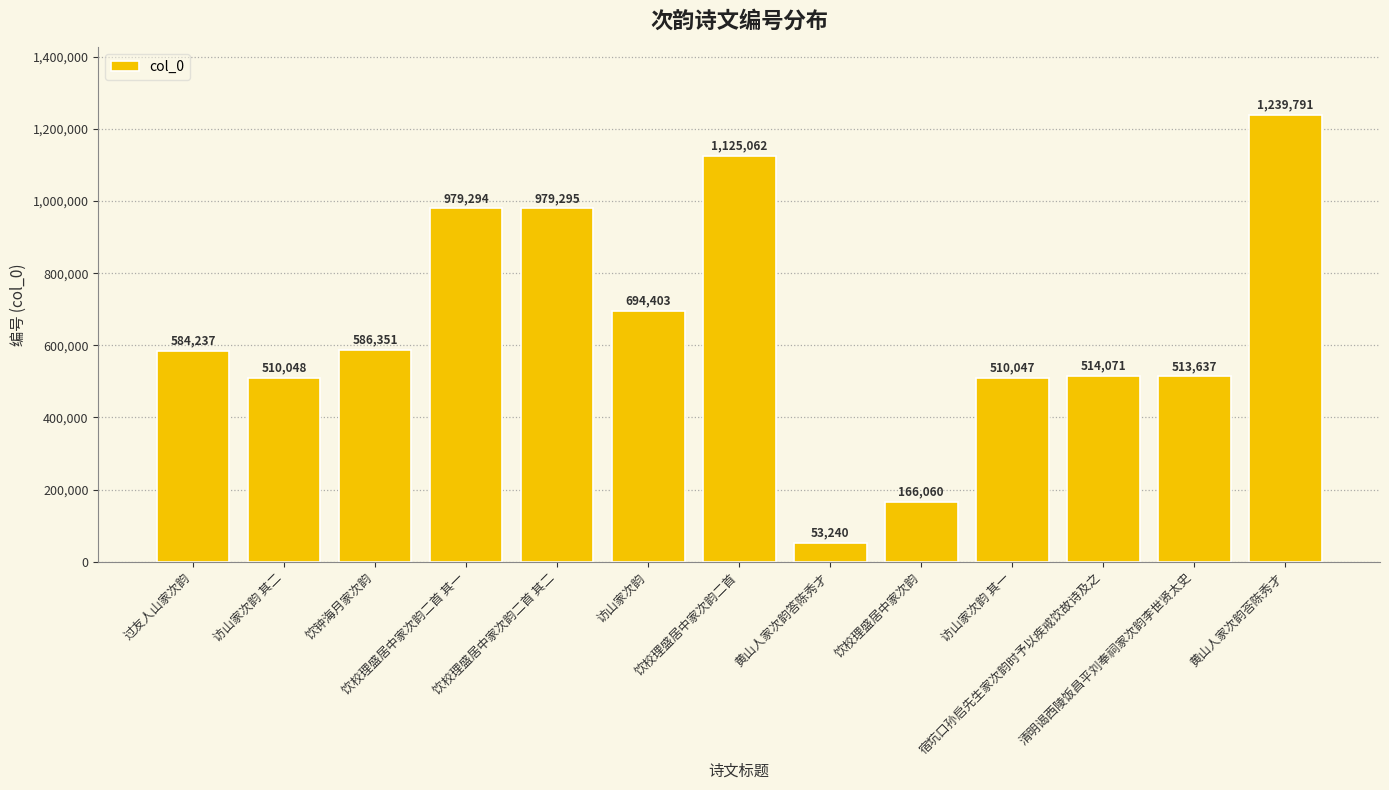

Reading left to right, transcribe all the data shown in this chart.

过友人山家次韵=584237	访山家次韵 其二=510048	饮钟海月家次韵=586351	饮校理盛居中家次韵二首 其一=979294	饮校理盛居中家次韵二首 其二=979295	访山家次韵=694403	饮校理盛居中家次韵二首=1125062	黄山人家次韵答陈秀才=53240	饮校理盛居中家次韵=166060	访山家次韵 其一=510047	宿坑口孙启先生家次韵时予以疾戒饮故诗及之=514071	清明谒西陵饭昌平刘奉祠家次韵李世贤太史=513637	黄山人家次韵荅陈秀才=1239791